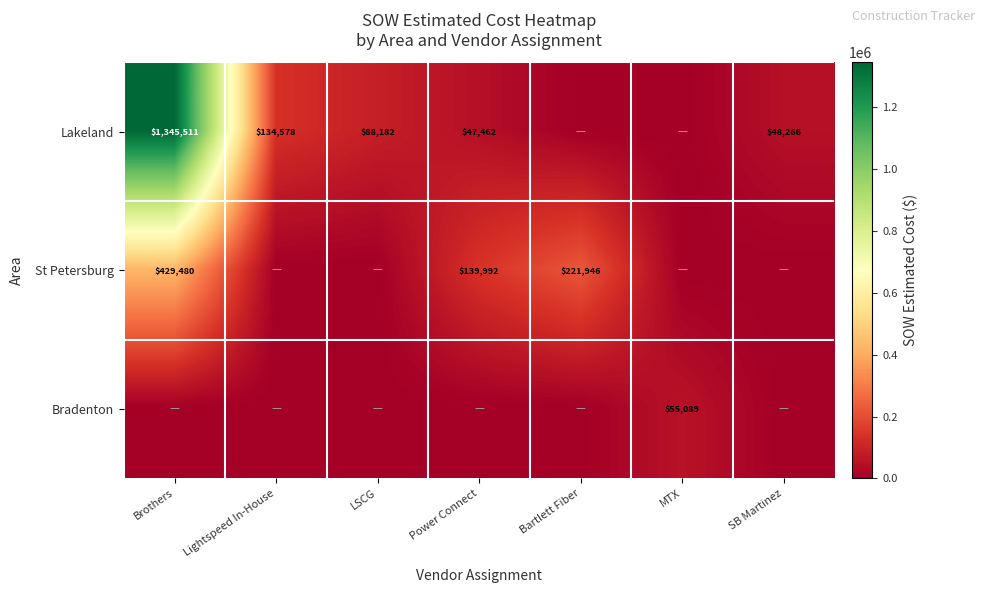

What is the difference between the St Petersburg values at Bartlett Fiber and Power Connect?

81954